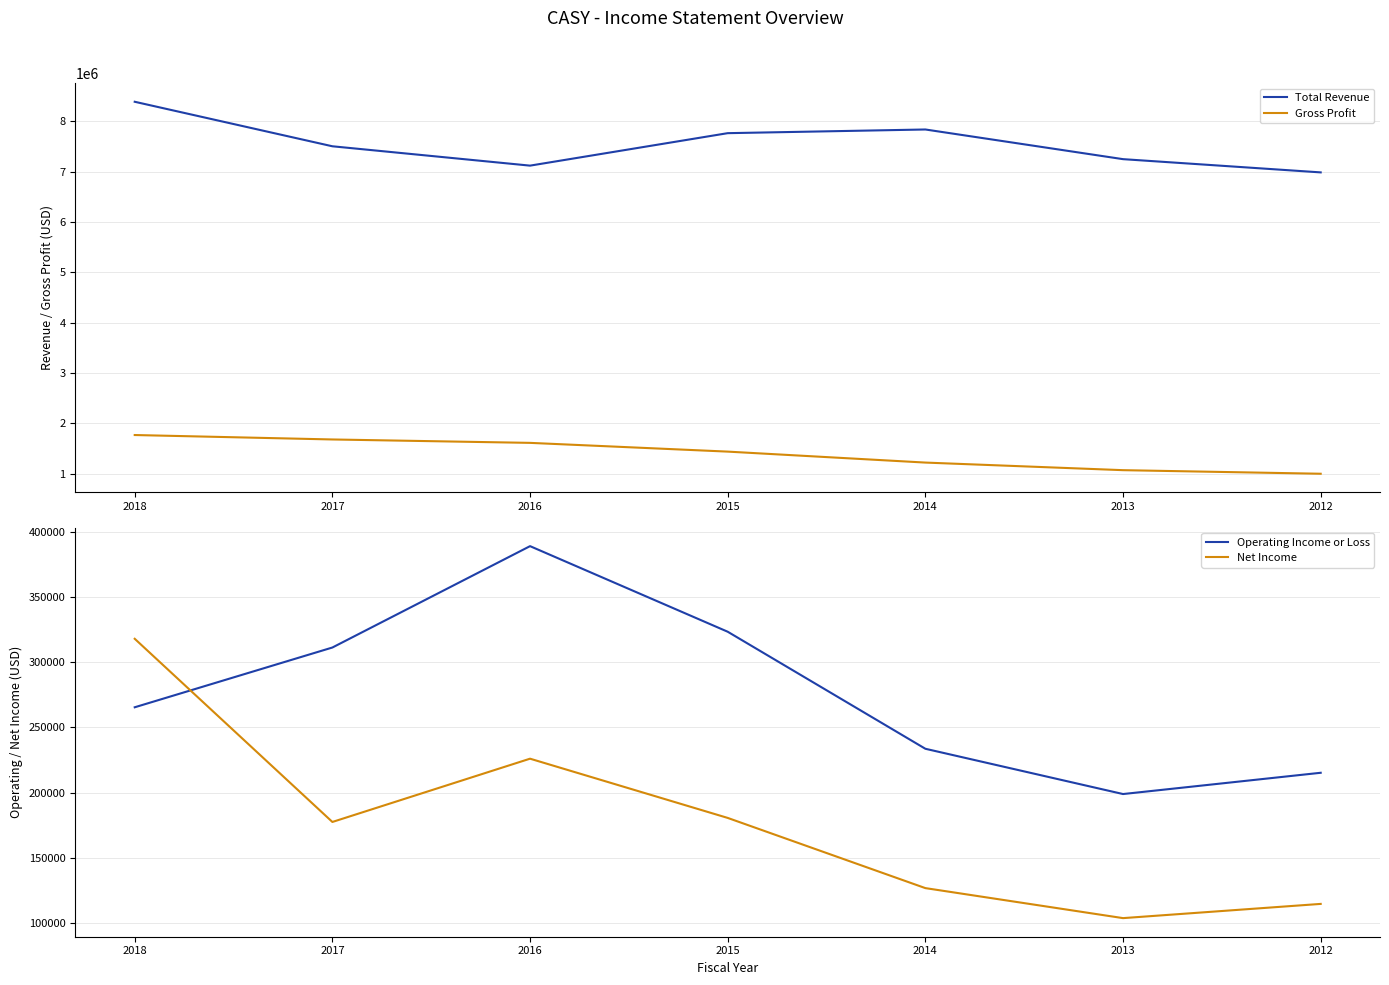

The value of Operating Income or Loss at 2013 is 325534. True or false?

False